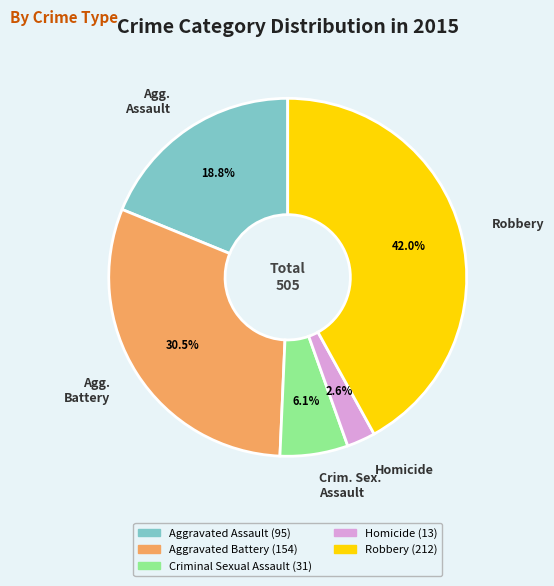

Between Agg. Assault and Crim. Sex. Assault, which is larger?

Agg. Assault